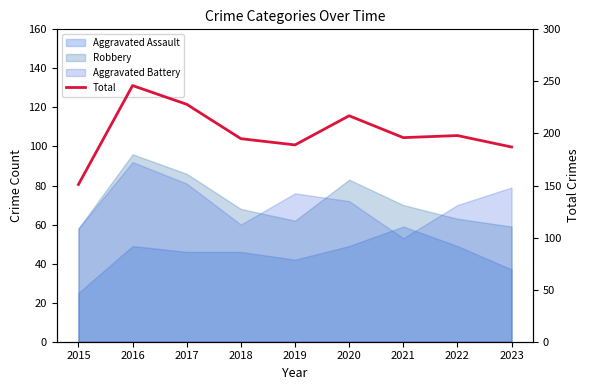

List the labels in order of value, largest first.

2016, 2017, 2020, 2022, 2021, 2018, 2019, 2023, 2015